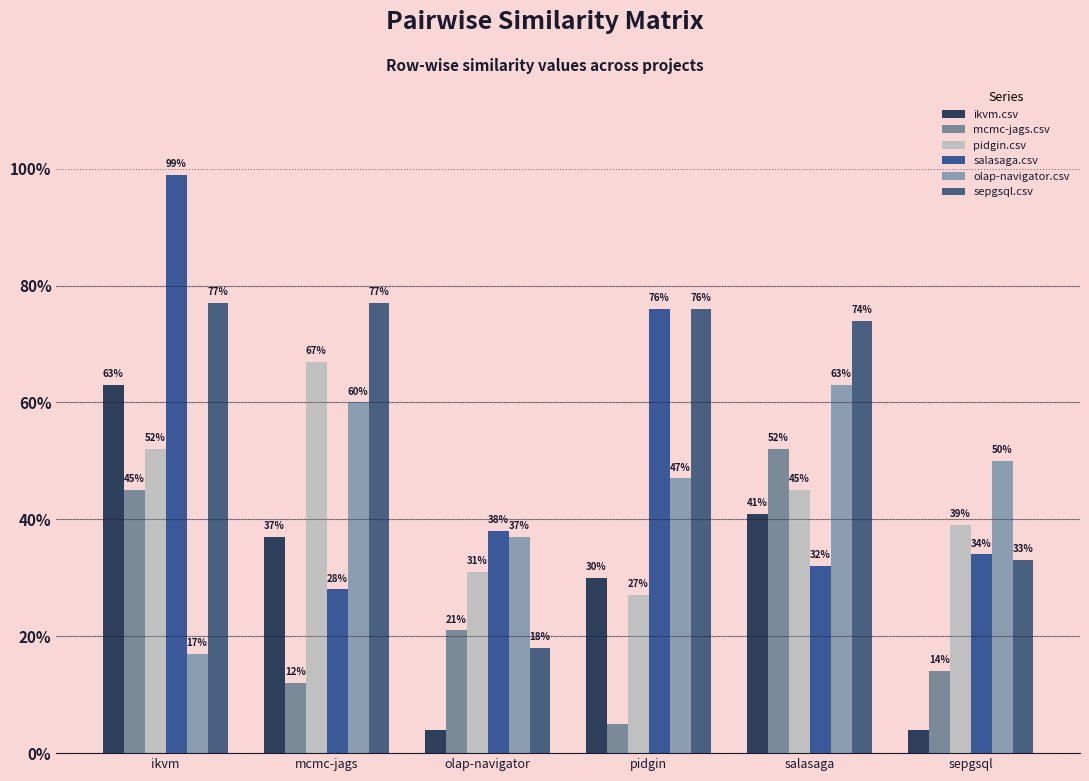

What position from the left is mcmc-jags?

2